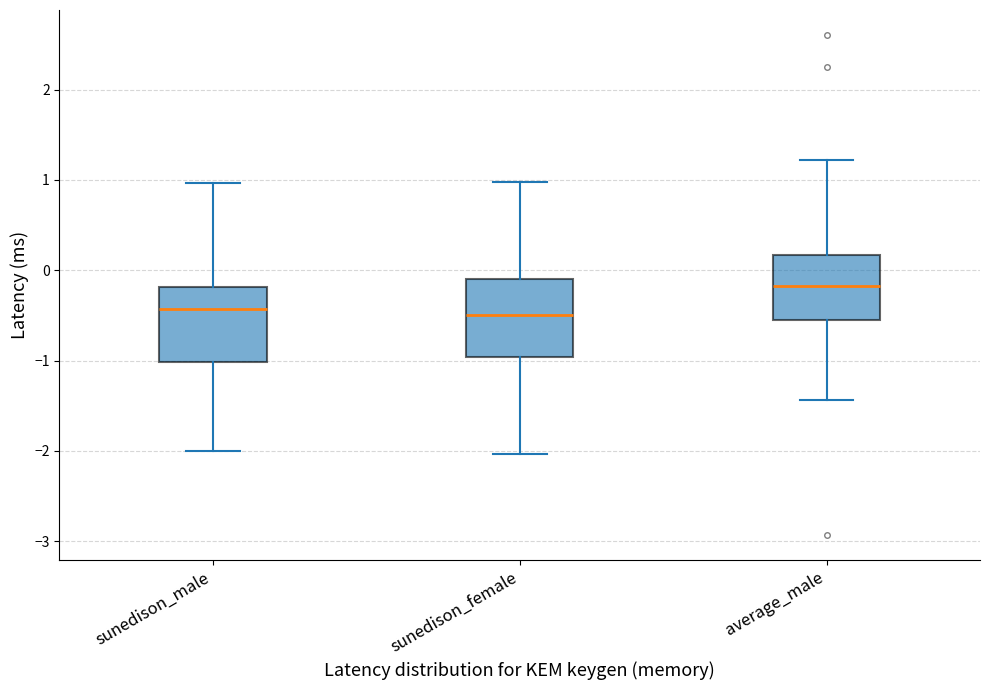

Where does the median line of the box for sunedison_female sit on the y-axis? The values are not printed on the chart, so give them approximately, as read against the axis.

-0.5